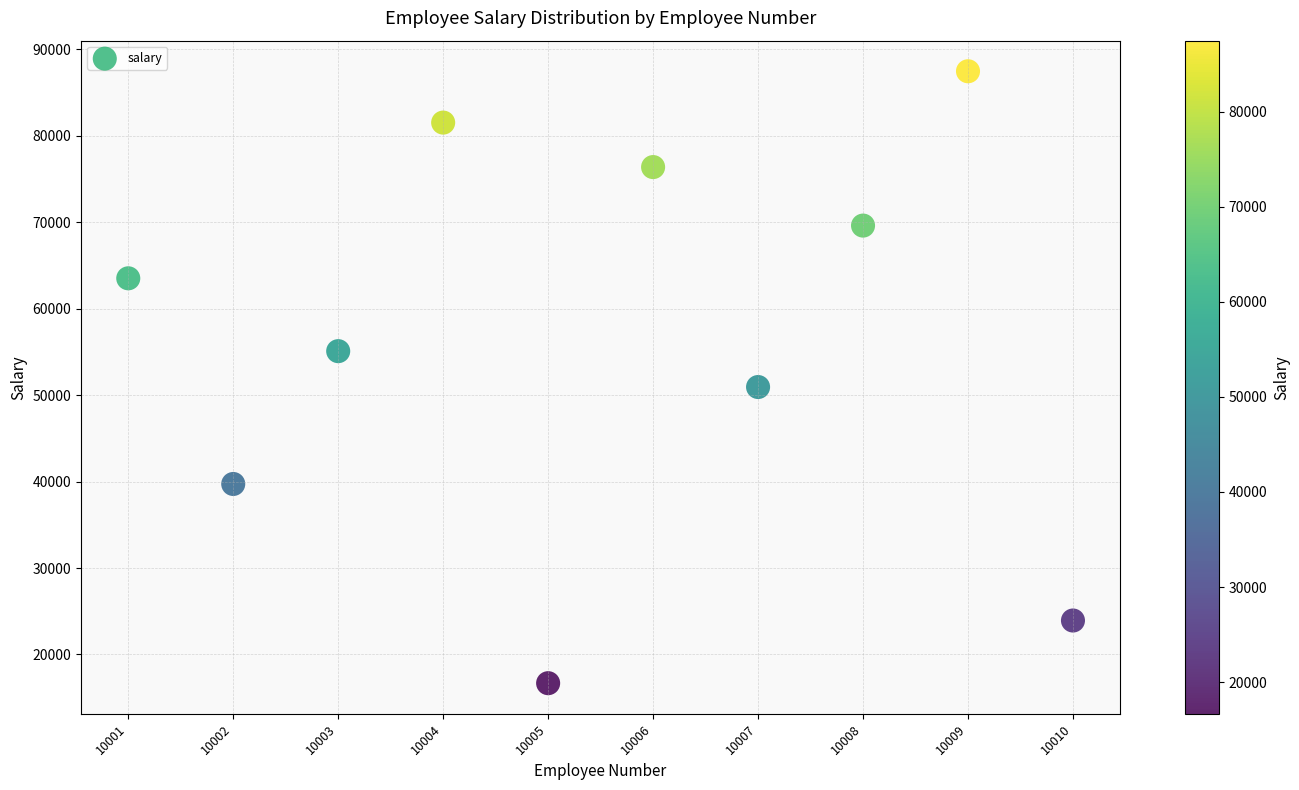

What is the average X value?

10006